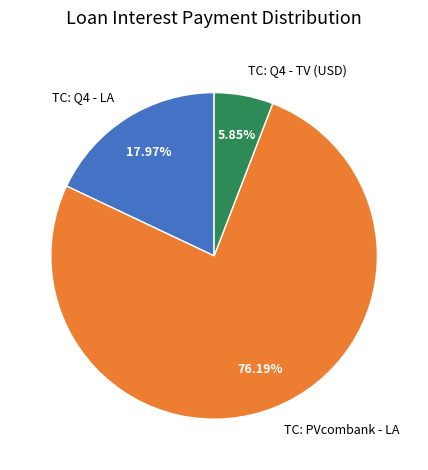

Is there a majority slice in this chart?

Yes